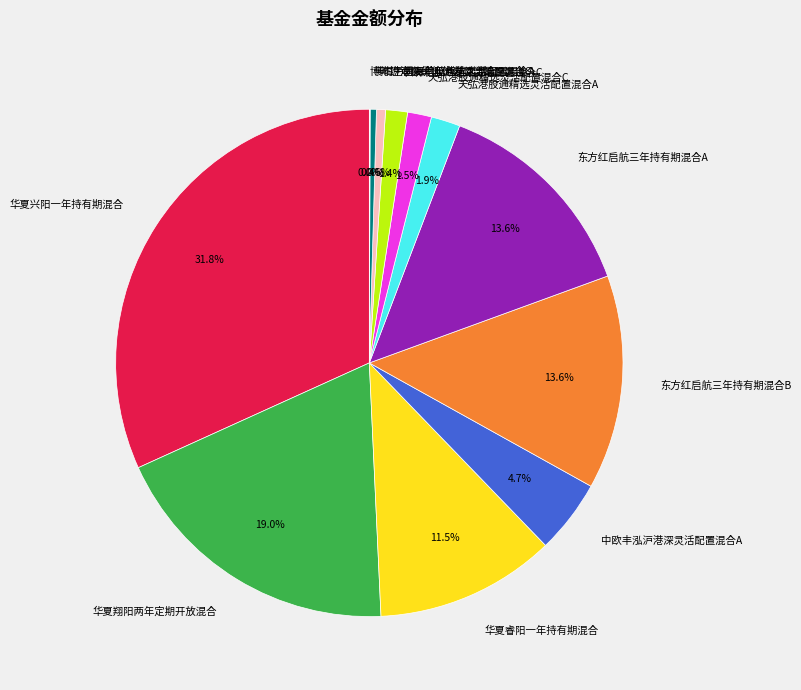

To the nearest percent, what is the combined percentage of 华夏翔阳两年定期开放混合 and 东方红启航三年持有期混合A?

33%